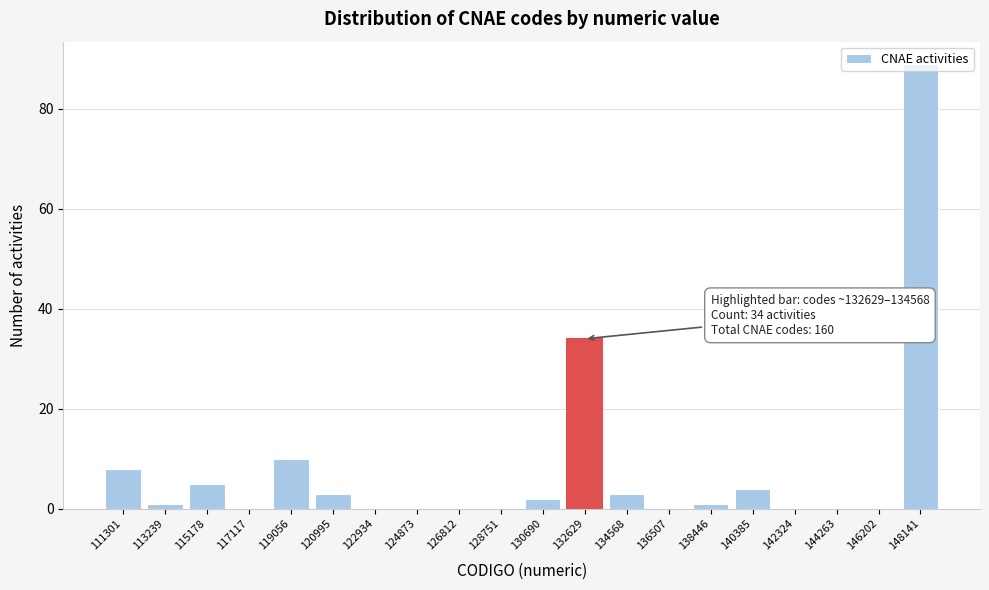

Which label corresponds to the largest value in the chart?

148141